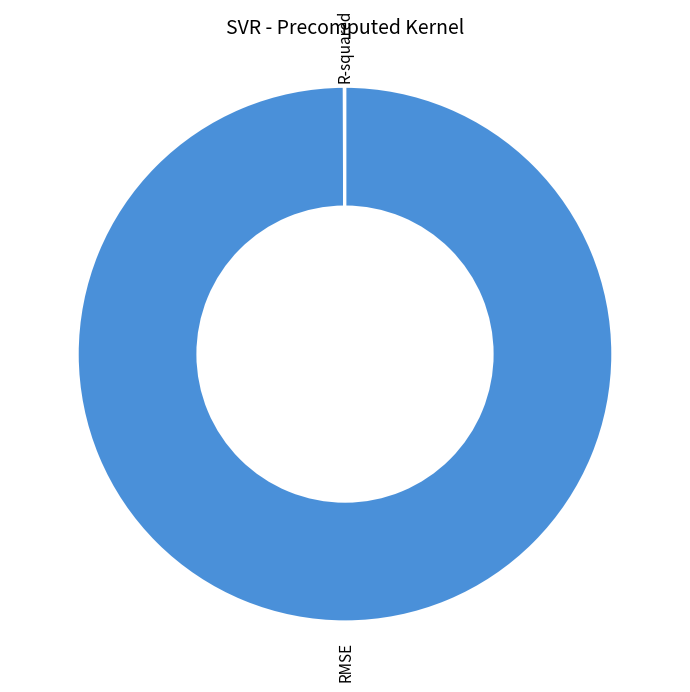

True or false: RMSE accounts for 100% of the total.

True